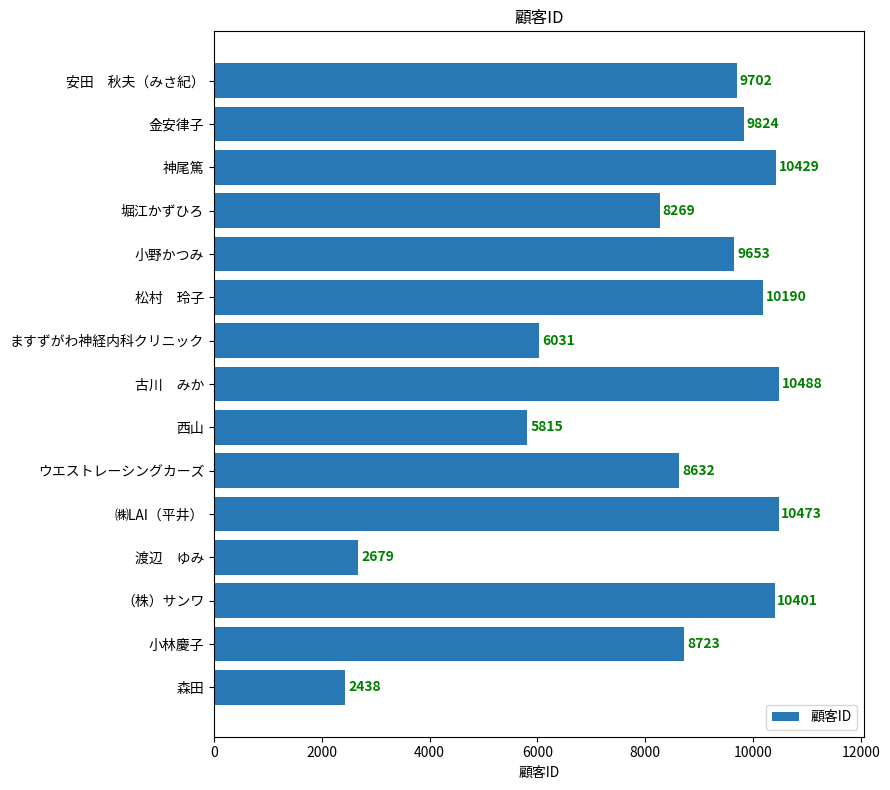

Reading bottom to top, what are all the values shown in this chart?

2438	8723	10401	2679	10473	8632	5815	10488	6031	10190	9653	8269	10429	9824	9702